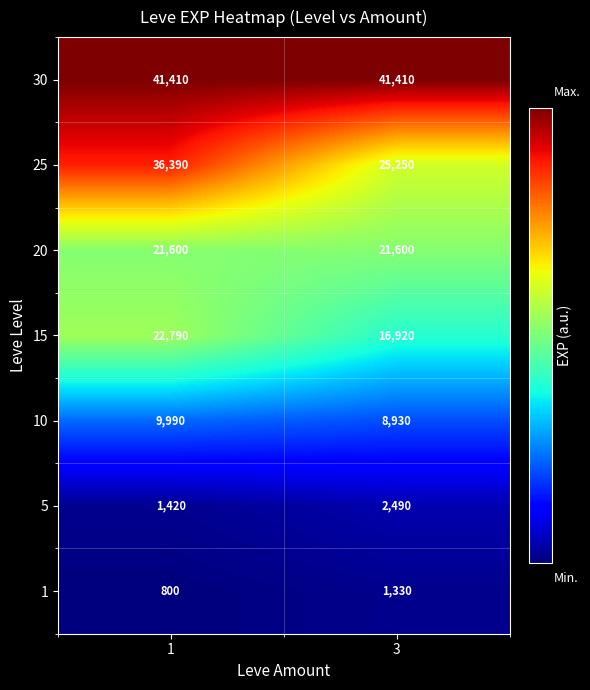

What is the sum of all 20 values?

43200